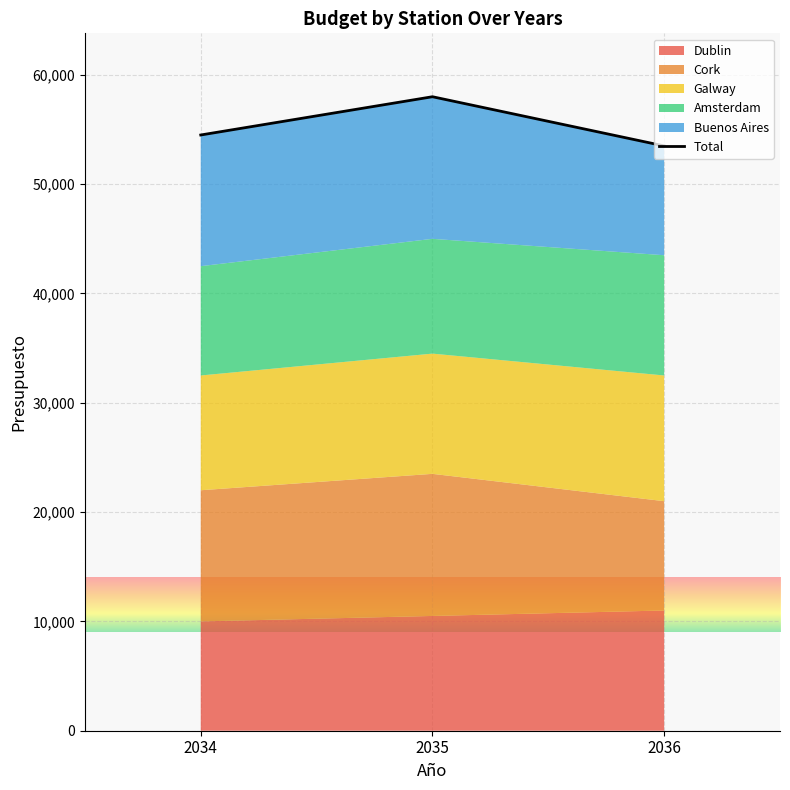

How many lines are shown in the chart?

1